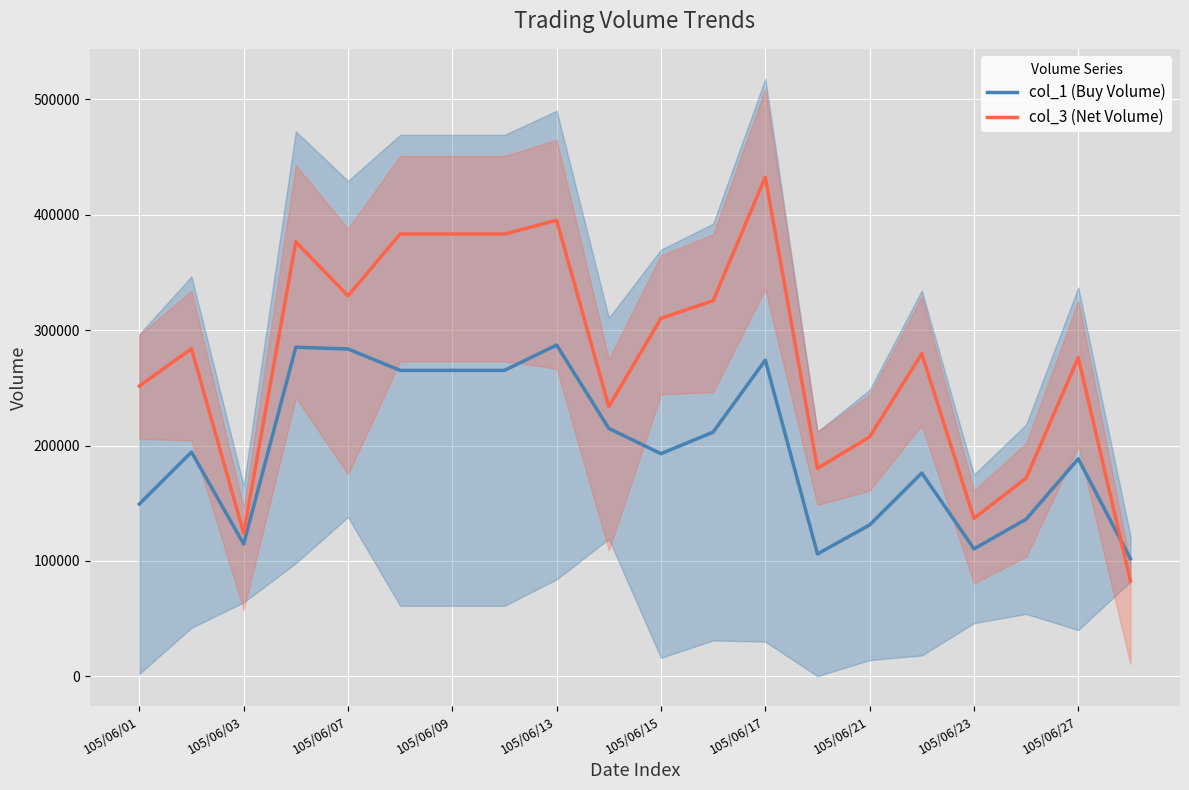

Reading right to left, list all the values displayed in this chart.

col_1 (Buy Volume): 101800	188500	136100	110400	176200	131100	106000	274000	211650	192900	214850	287100	265150	265150	265150	283700	285200	114600	194300	149300
col_3 (Net Volume): 82450	276250	171700	136850	279650	207400	180200	432650	325550	310250	233750	395250	383350	383350	383350	329800	376550	124100	283900	251600